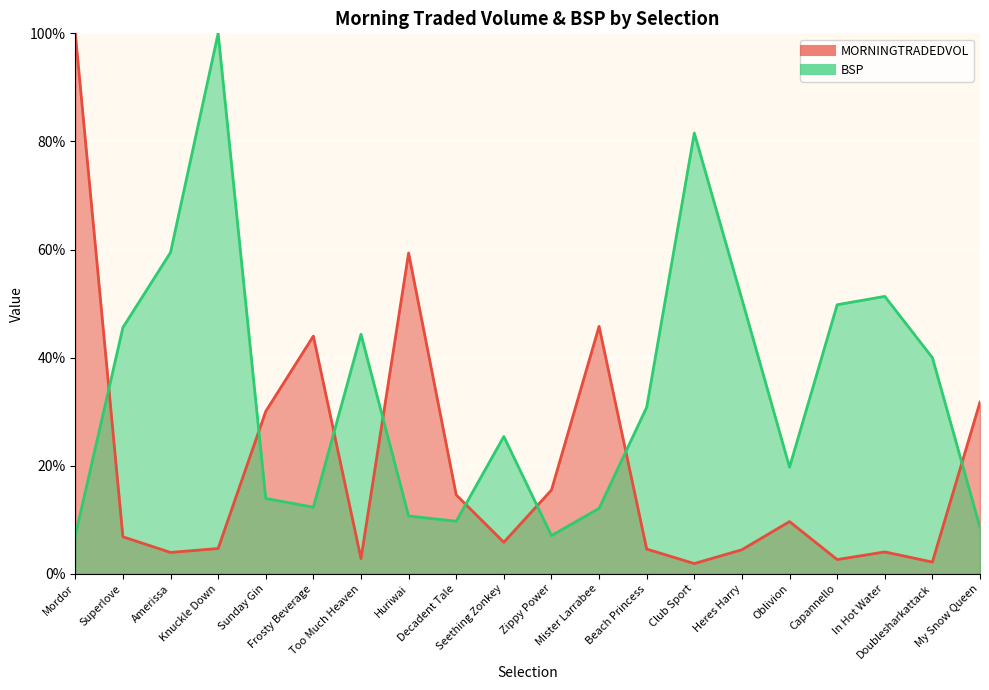

What is the difference between the maximum and second lowest values in the MORNINGTRADEDVOL series?

97.8